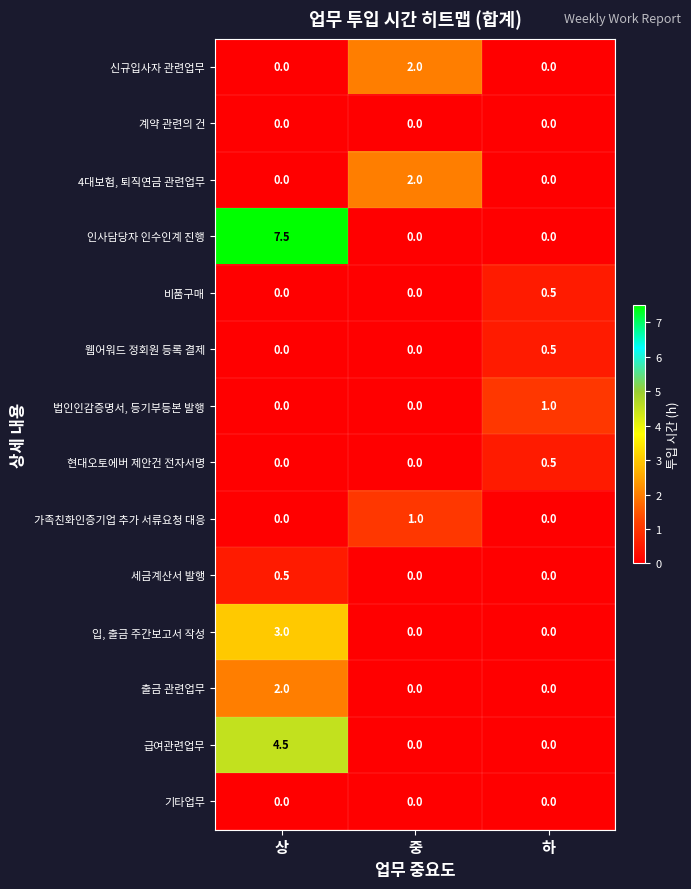

Which category has the highest value in the 신규입사자 관련업무 series?

중